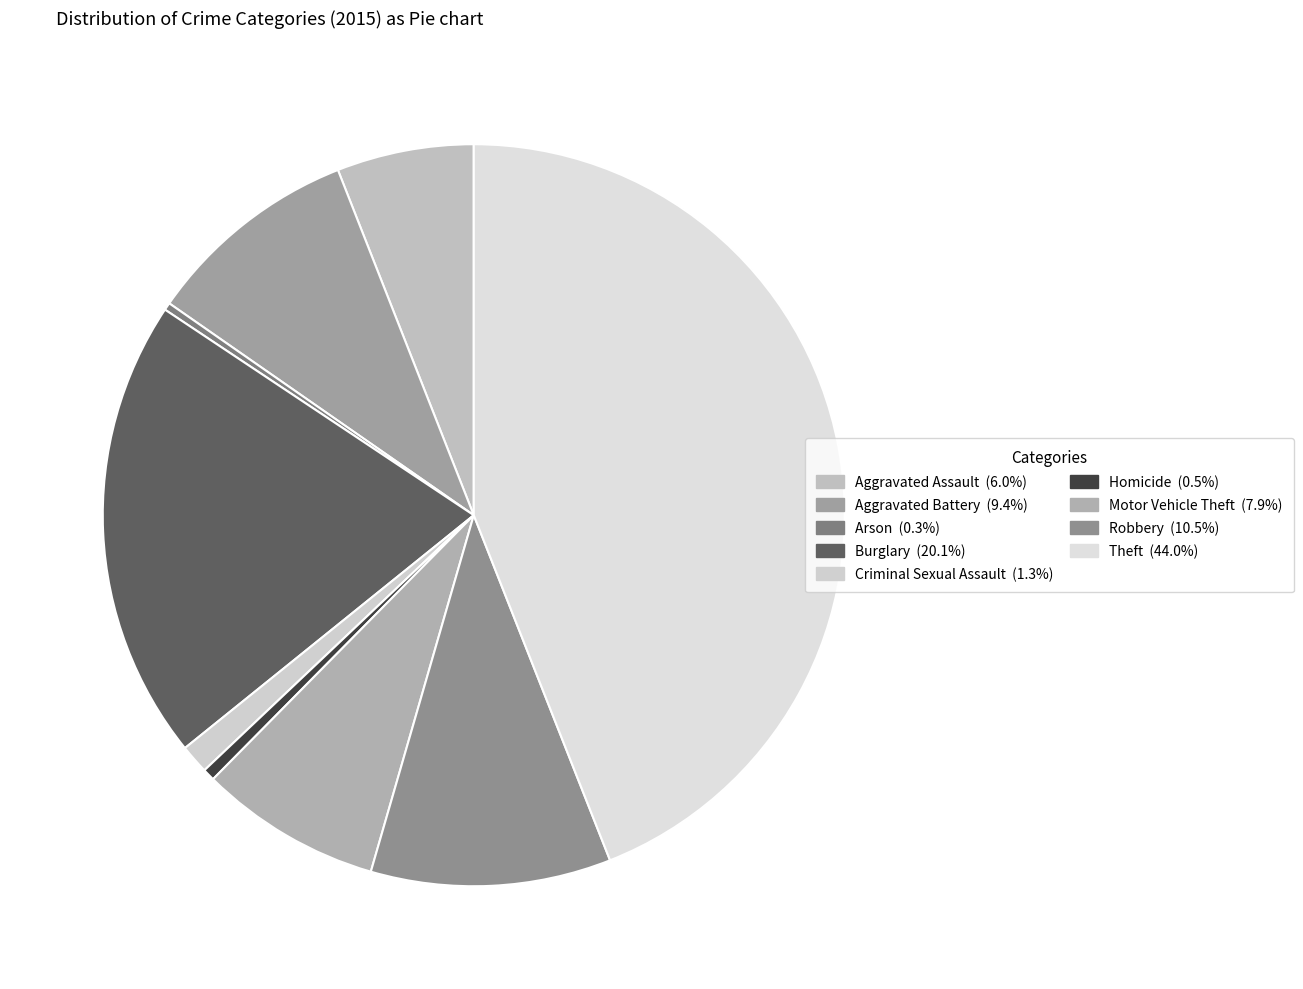

Which slice is the largest?

Theft